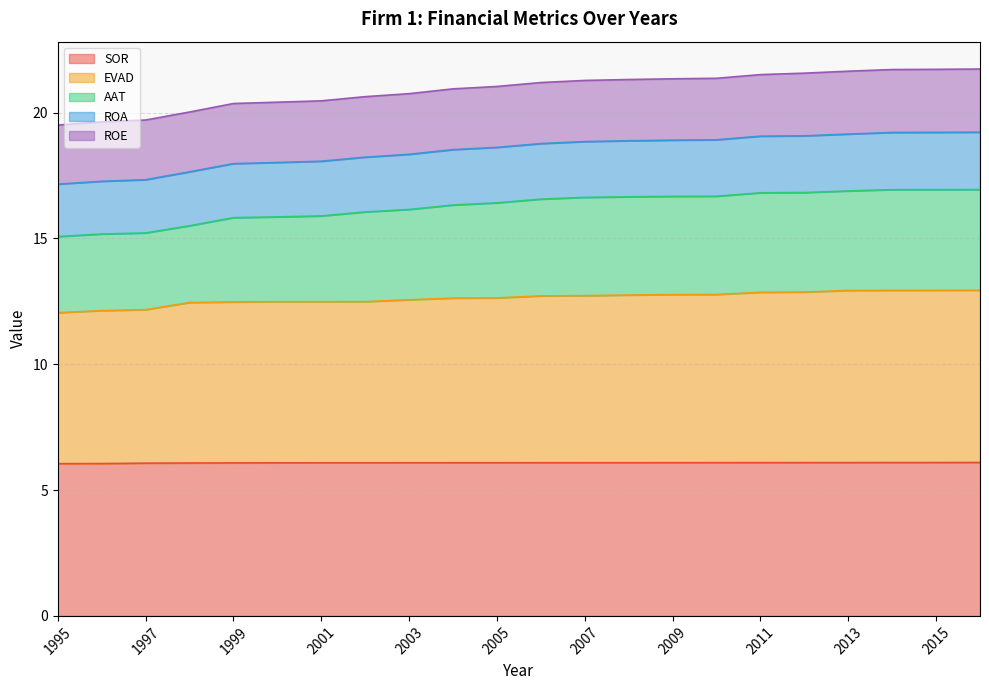

Rank the categories by ROA value from highest to lowest.

2016, 2015, 2014, 2013, 2012, 2011, 2010, 2009, 2008, 2007, 2006, 2005, 2004, 2003, 2002, 2001, 2000, 1999, 1998, 1997, 1996, 1995